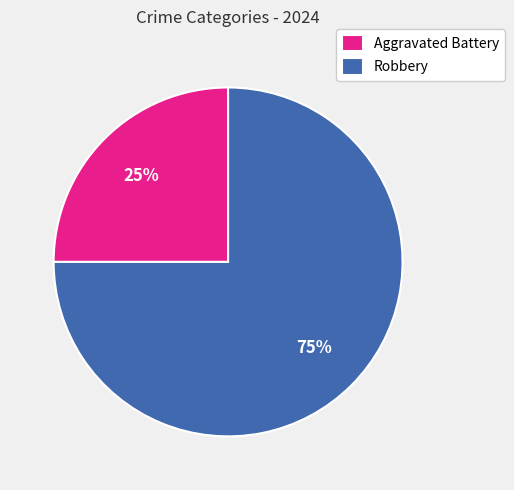

To the nearest percent, what portion does Robbery represent?

75%